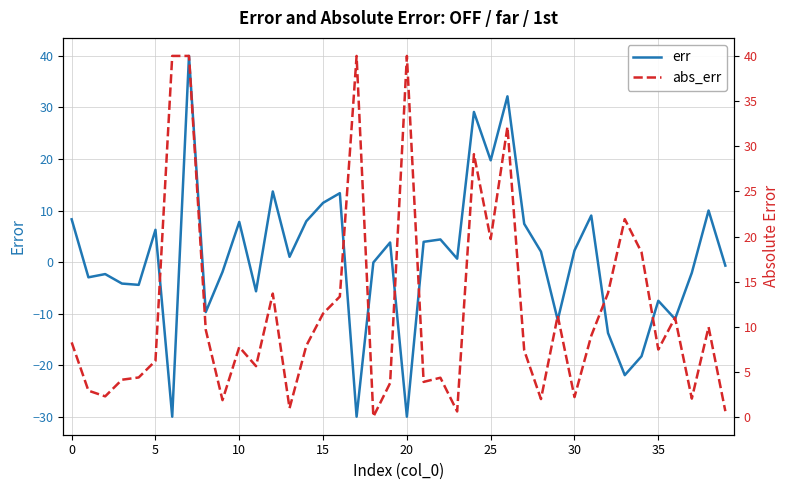

What is the greatest value displayed?

40.0